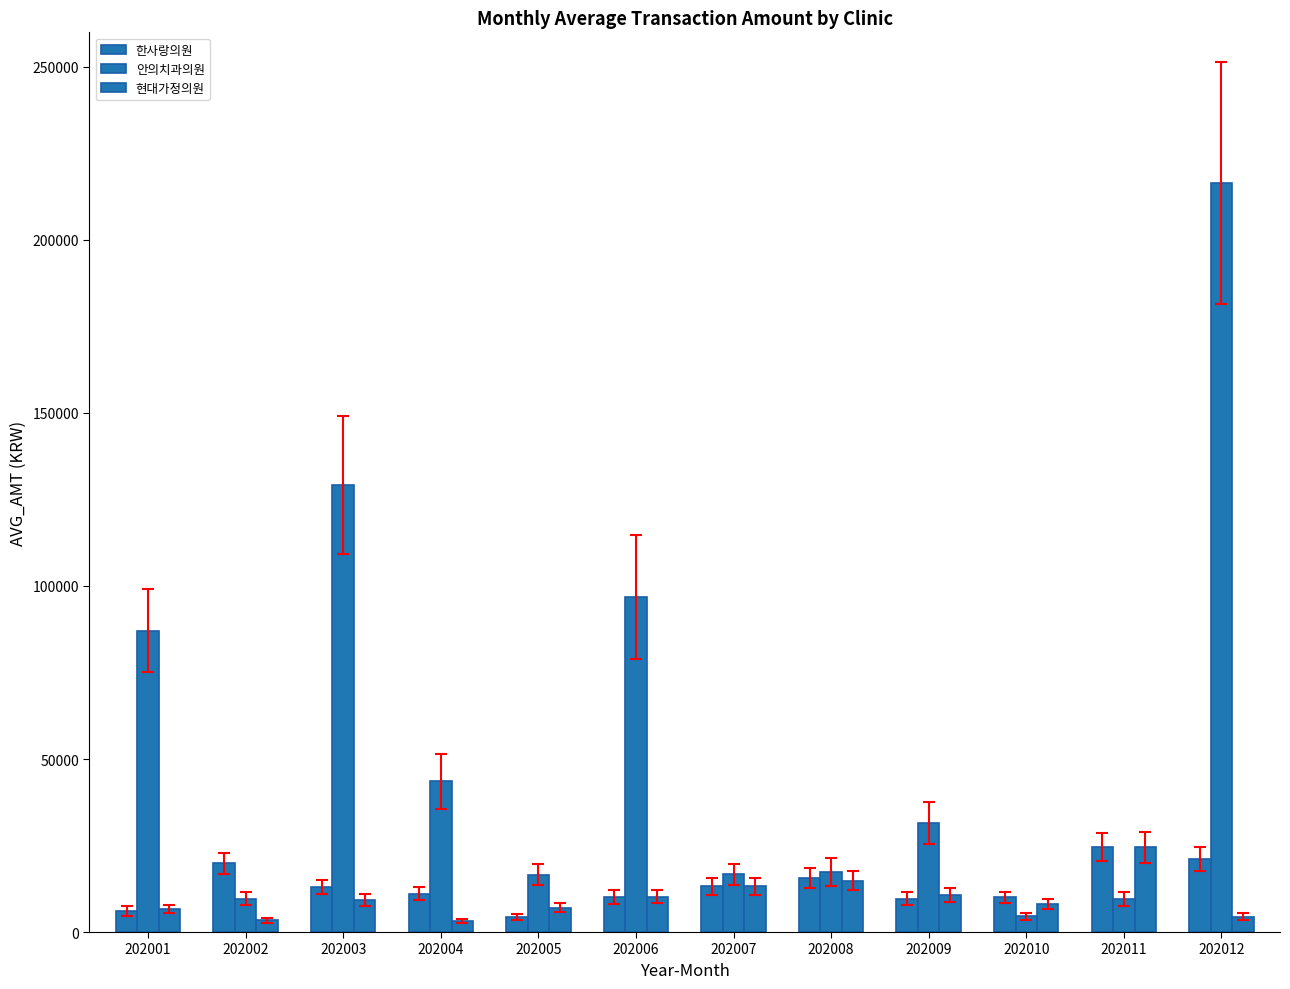

How many data points in 안의치과의원 are less than 31550?

6